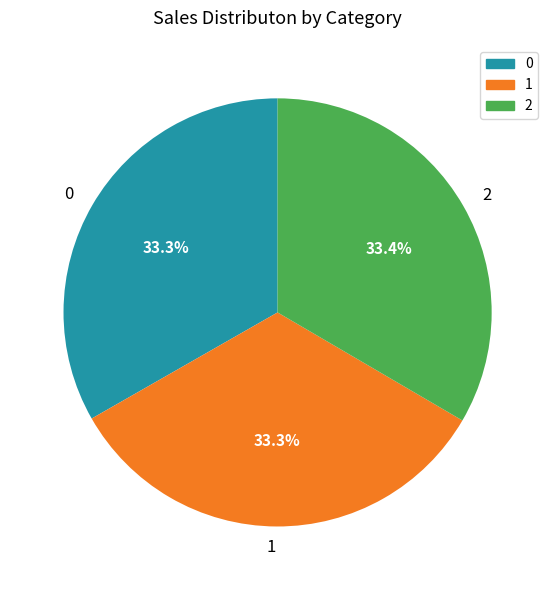

What is the ratio of the value at 1 to the value at 2?

1.0